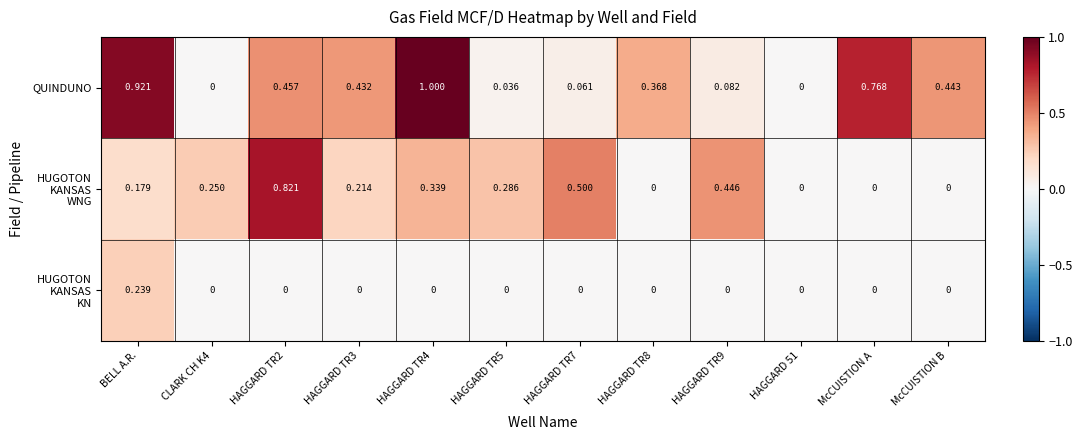

How many series are shown in this chart?

3